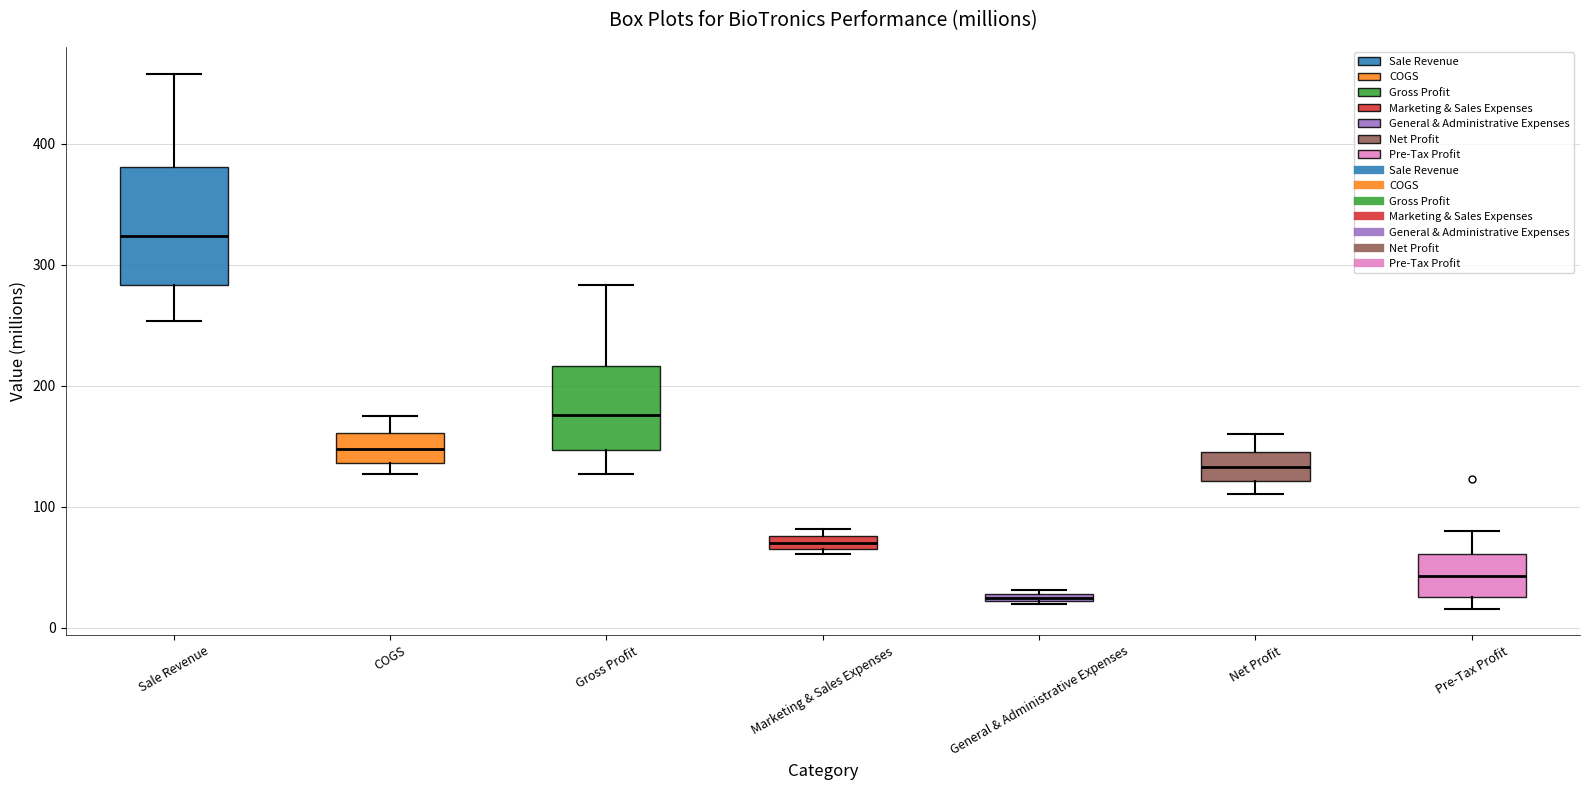

Where does the lower whisker of the box for Sale Revenue end on the y-axis? The values are not printed on the chart, so give them approximately, as read against the axis.

250